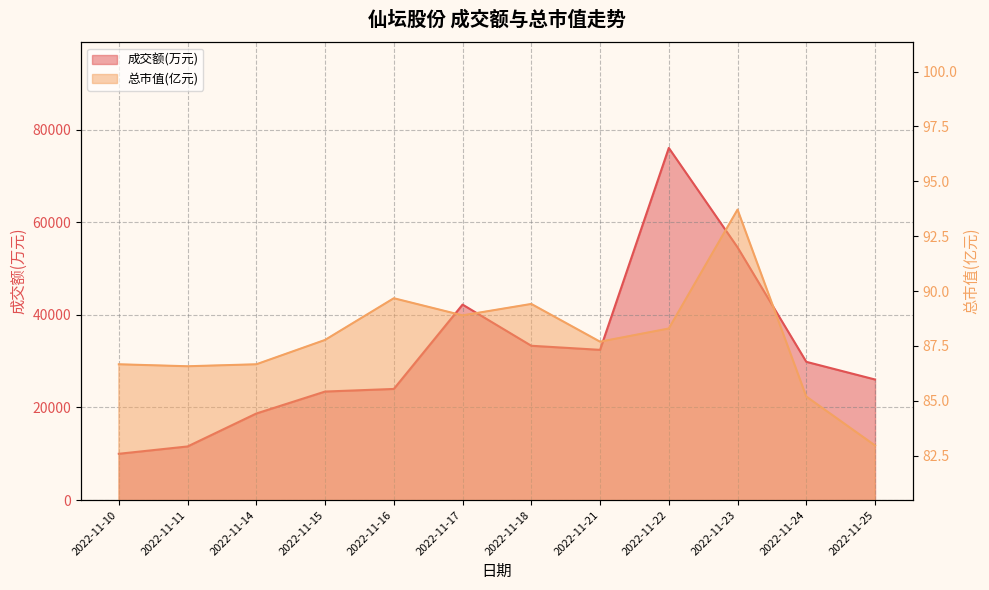

At which label does 成交额(万元) reach its minimum?

2022-11-10